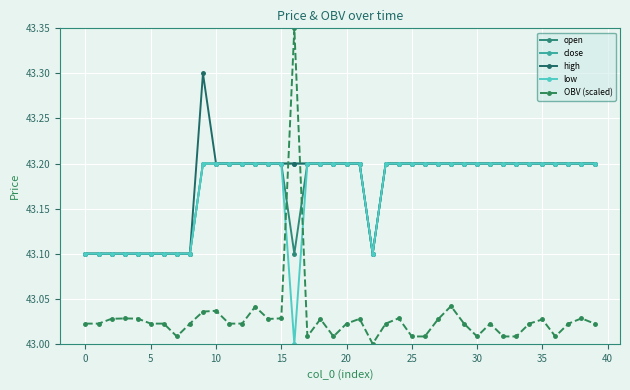

What is the value of the close point at the 38th from the left?

43.2